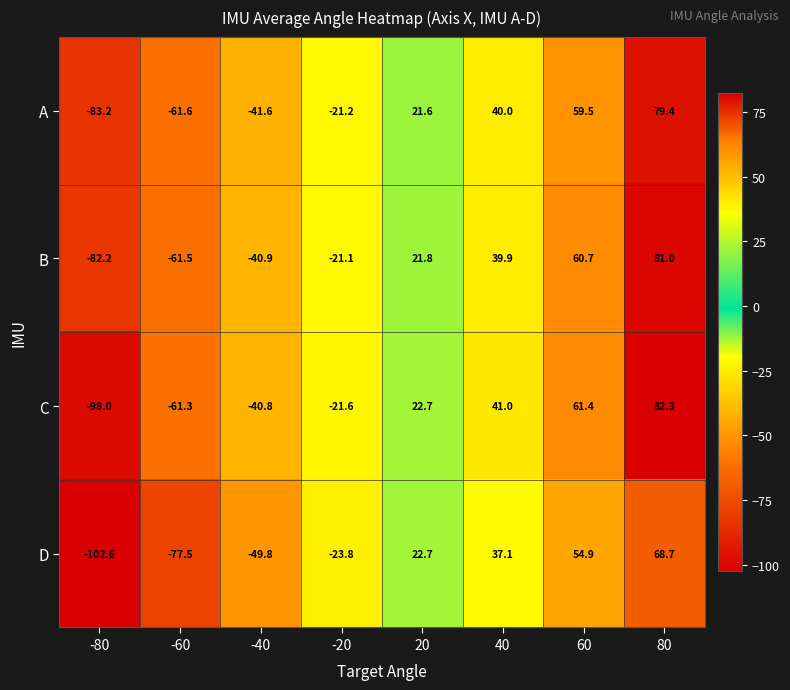

How many negative values does the C series have?

4